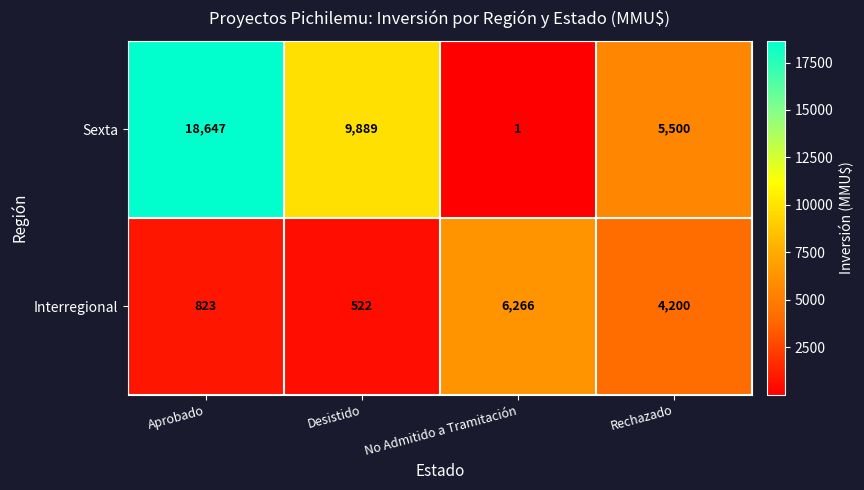

Rank the series by their maximum value, from highest to lowest.

Sexta, Interregional